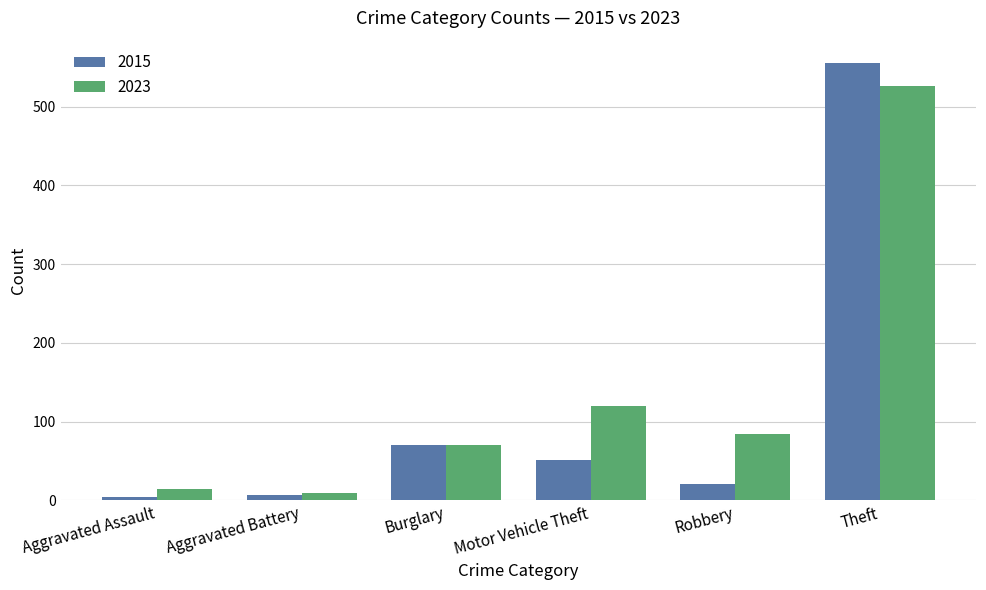

Rank the series by their maximum value, from highest to lowest.

2015, 2023